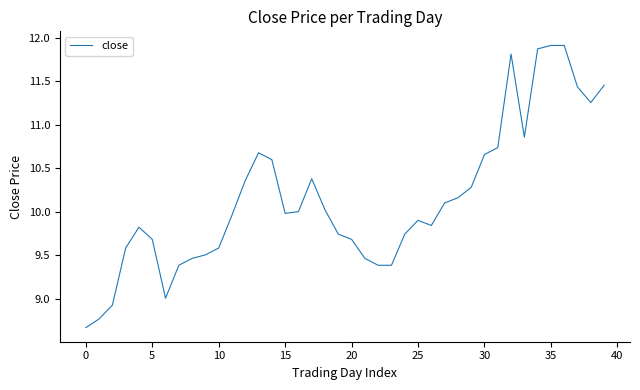

What is the difference between the maximum and minimum values?

3.2